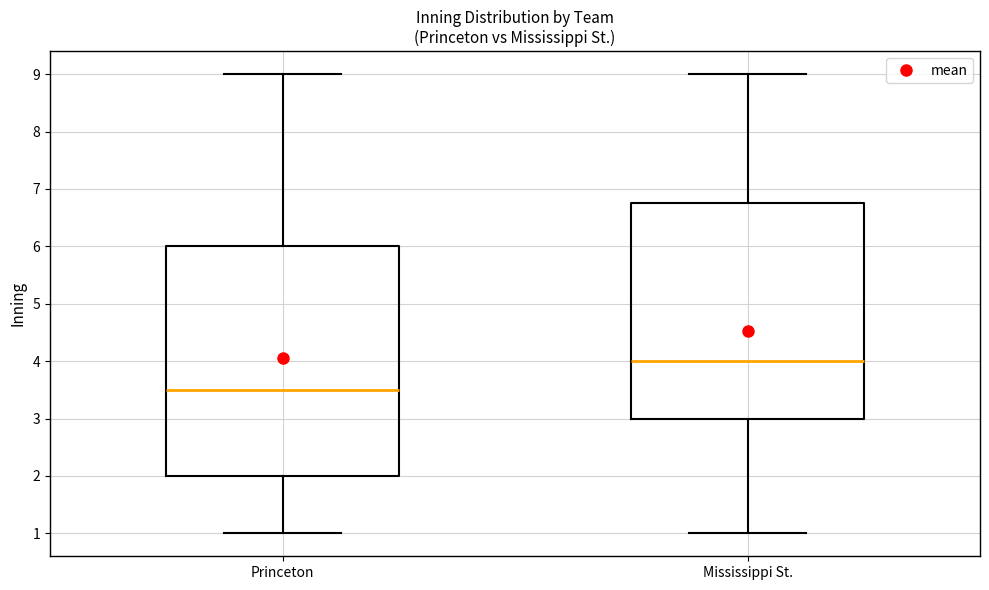

Which box's median line is the highest?

Mississippi St.